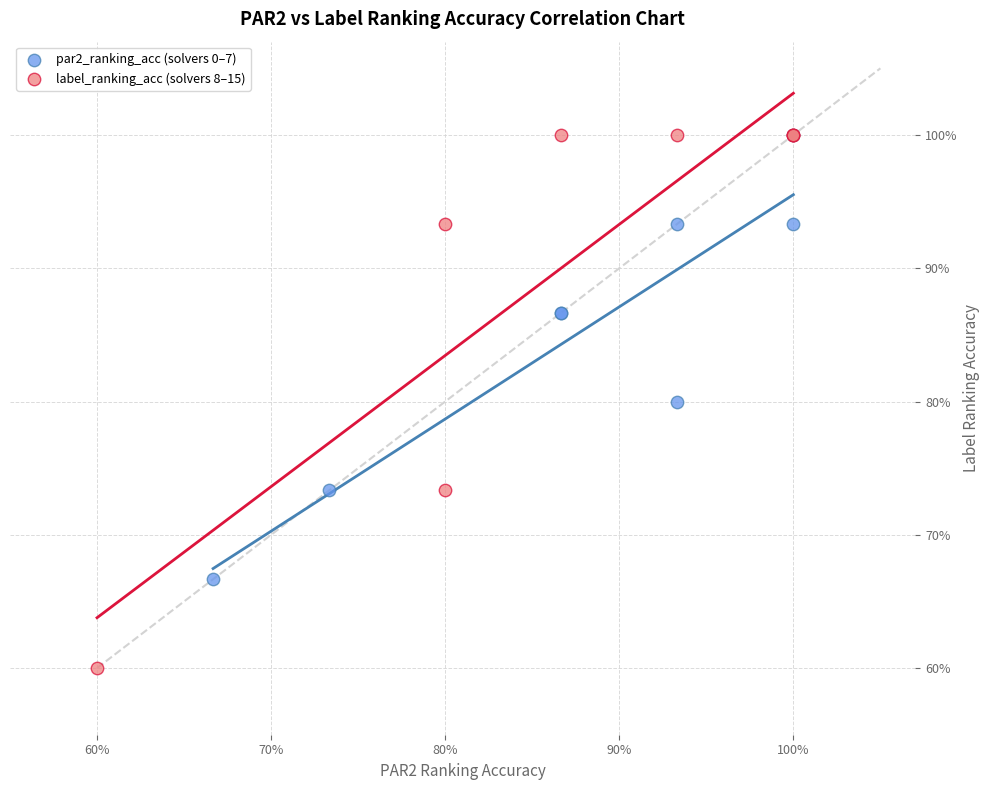

Which series reaches the minimum Y coordinate?

label_ranking_acc (solvers 8–15)